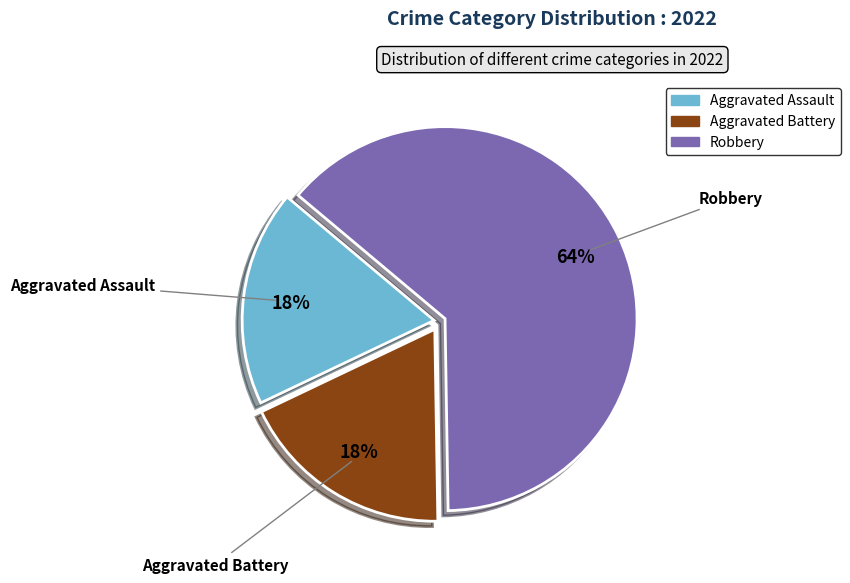

Is there a majority slice in this chart?

Yes